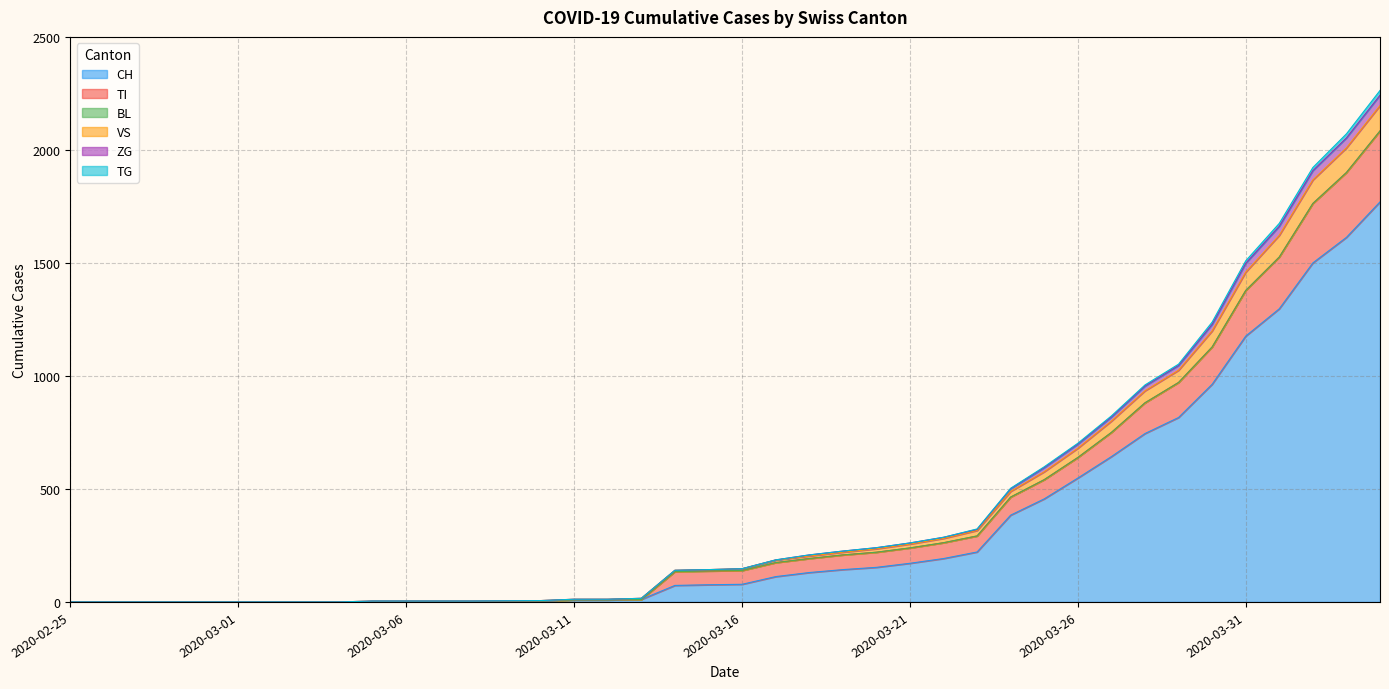

What is the label of the 12th point from the right?

2020-03-24